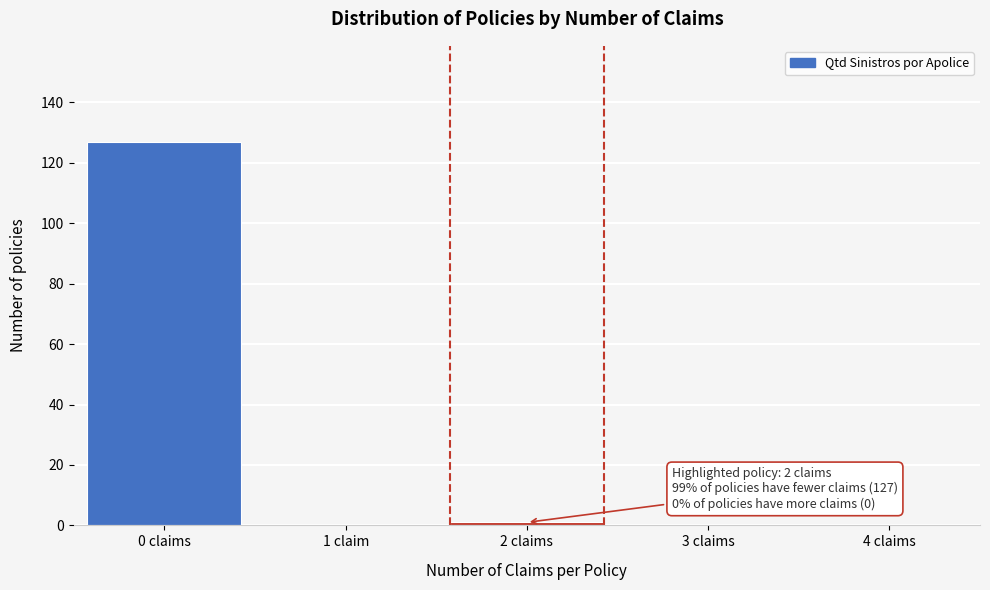

Reading right to left, list all the values displayed in this chart.

4 claims=0	3 claims=0	2 claims=1	1 claim=0	0 claims=127